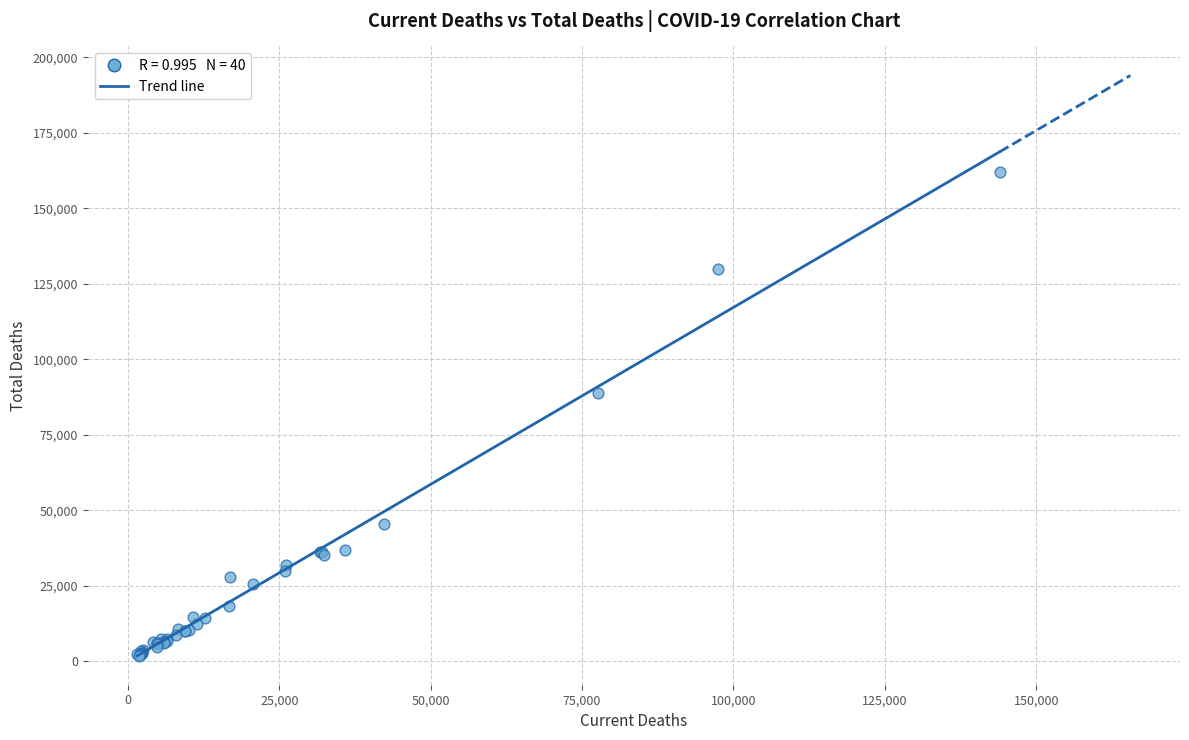

What Y value in the scatter plot is closest to 81956?

88881